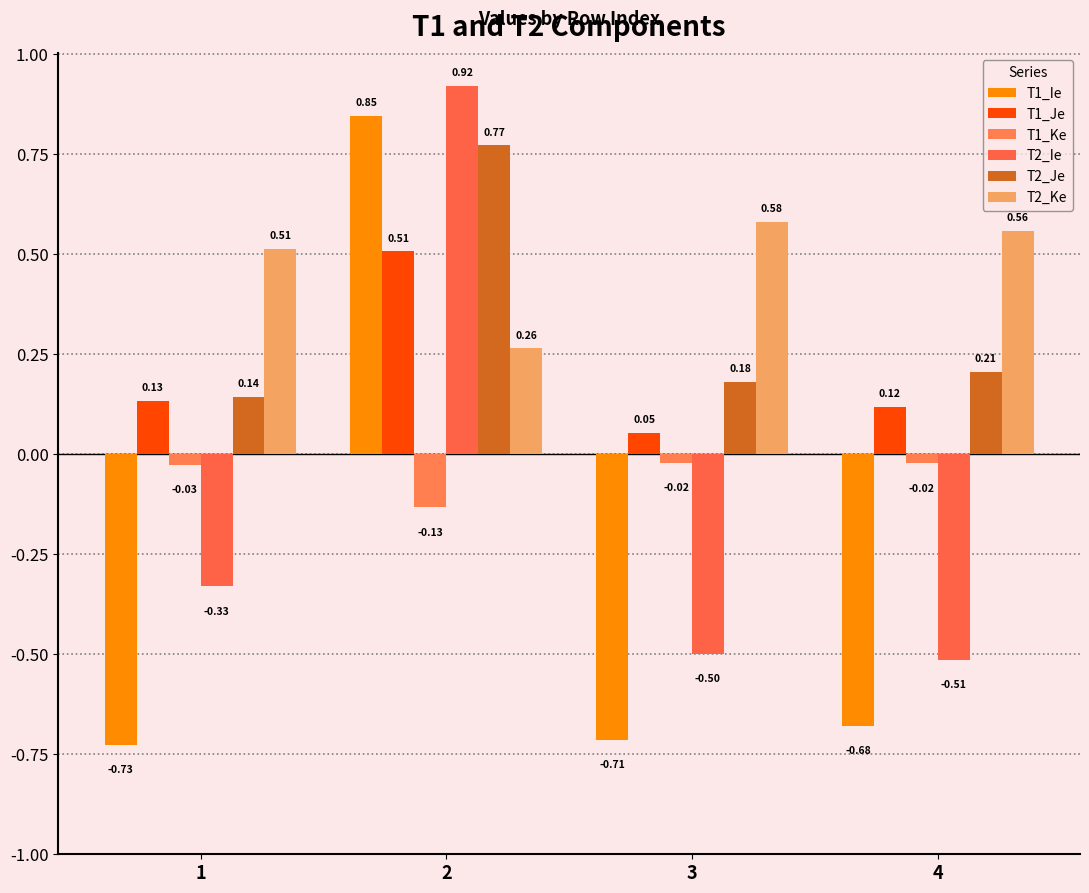

Between 1 and 2, which series saw the biggest shift?

T1_Ie